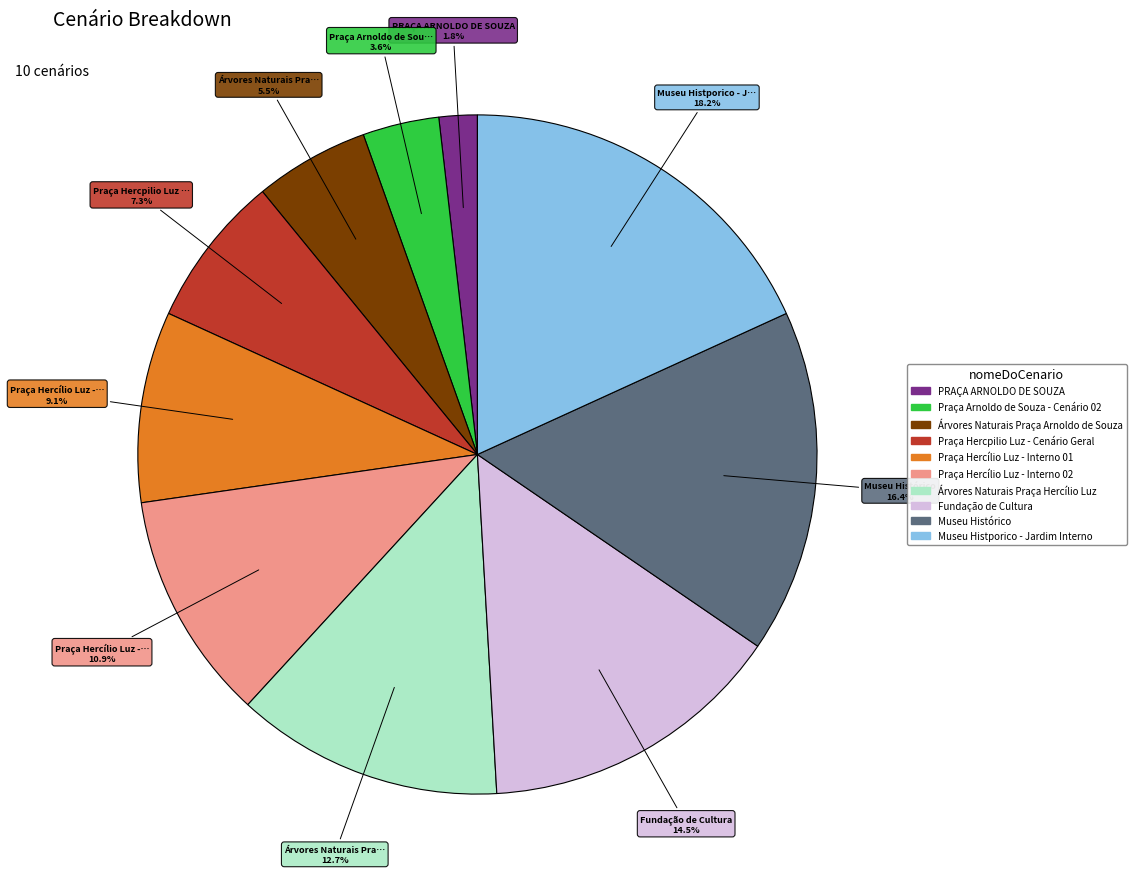

What is the total percentage of Praça Hercílio Luz - Interno 02 and Praça Arnoldo de Souza - Cenário 02?

14.5%